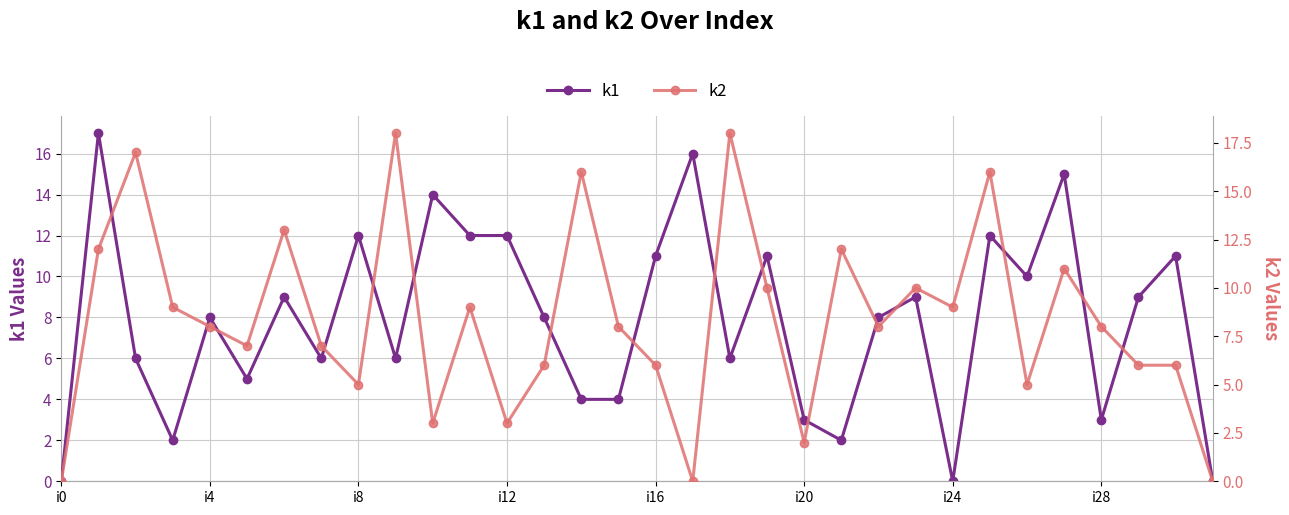

Reading right to left, what are all the values shown in this chart?

k1: 0	11	9	3	15	10	12	0	9	8	2	3	11	6	16	11	4	4	8	12	12	14	6	12	6	9	5	8	2	6	17	0
k2: 0	6	6	8	11	5	16	9	10	8	12	2	10	18	0	6	8	16	6	3	9	3	18	5	7	13	7	8	9	17	12	0